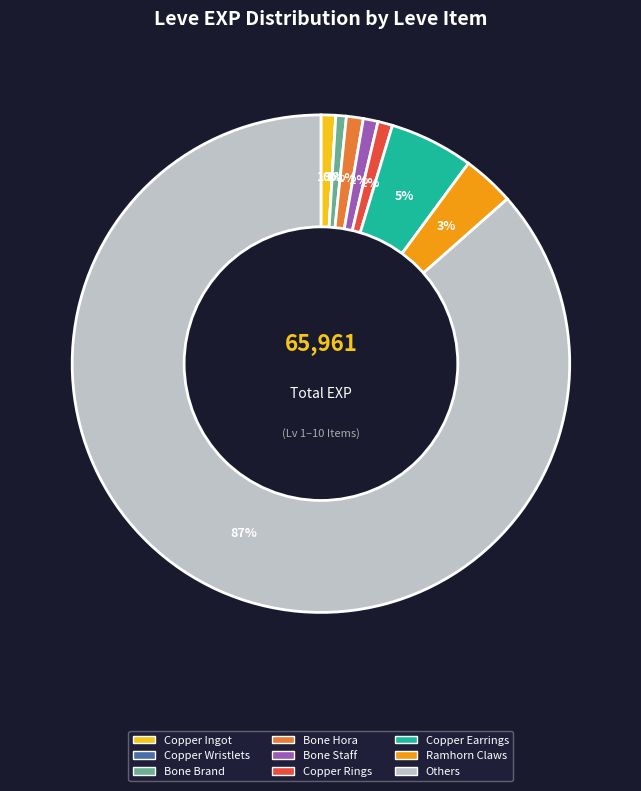

Does any single category account for the majority?

Yes